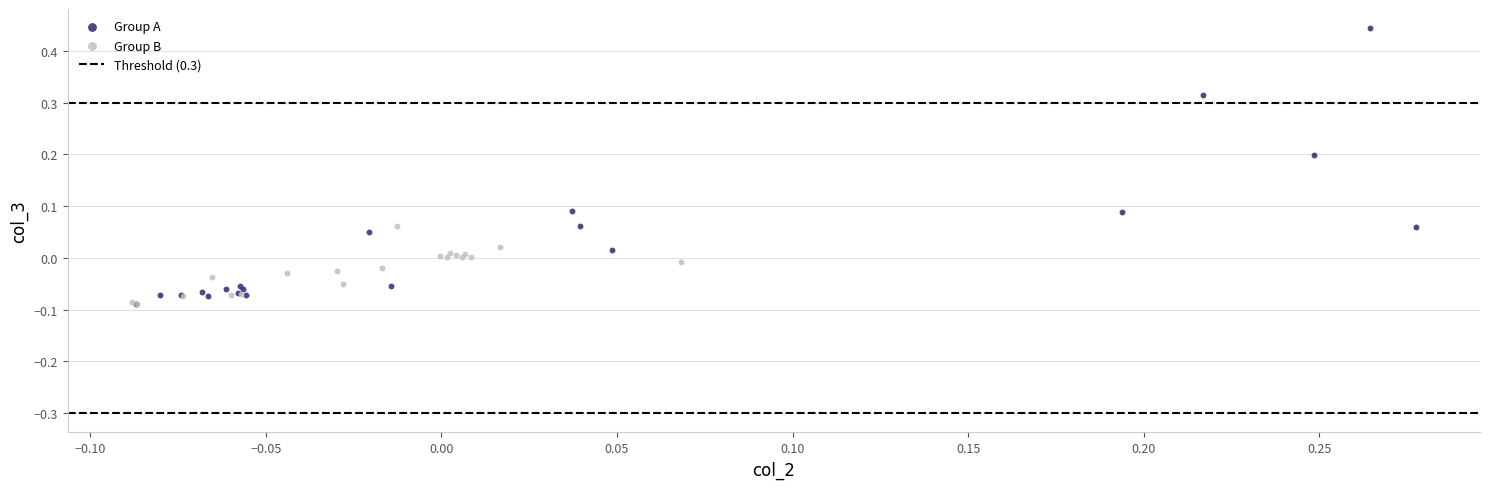

Which series contains the highest Y value?

Group A